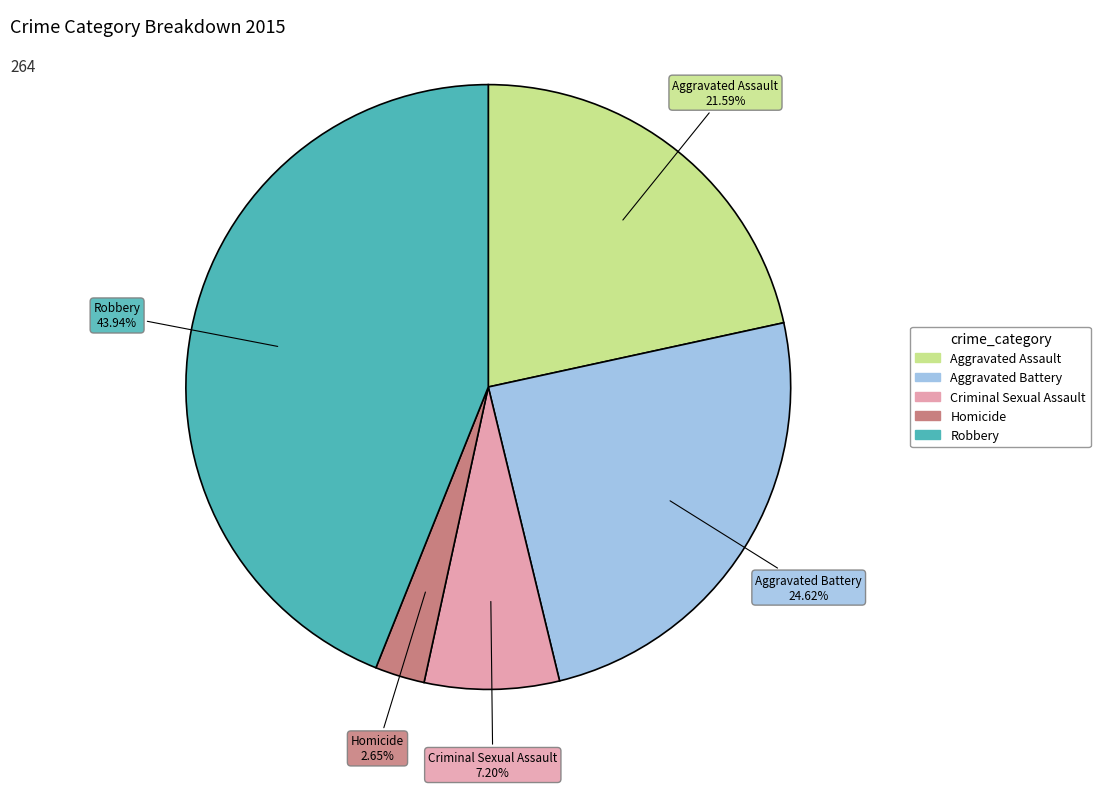

What is the total percentage of Aggravated Battery and Homicide?

27.3%